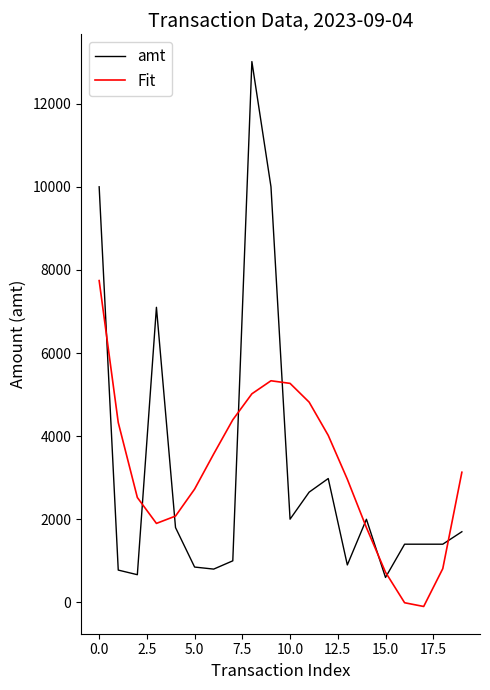

What is the maximum value shown in the chart?

13013.0